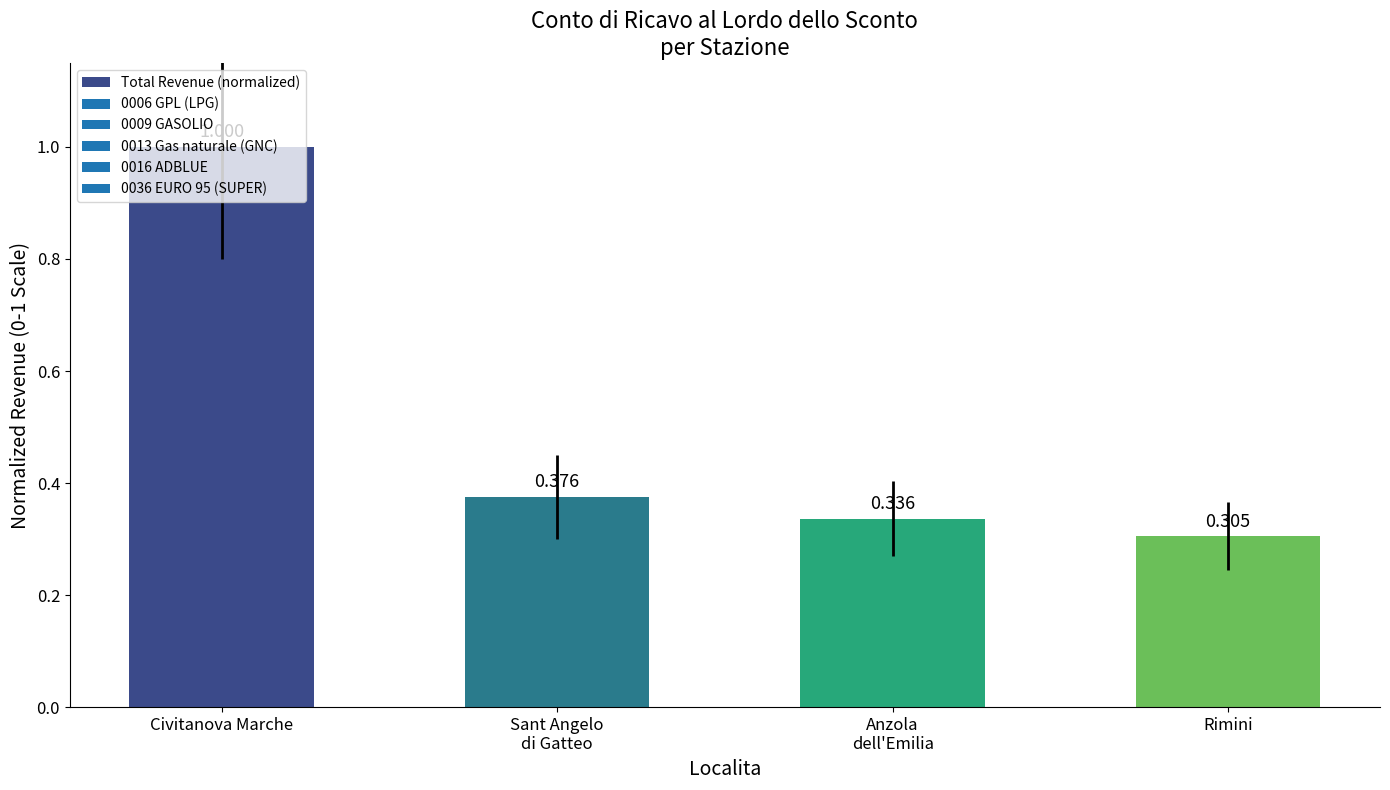

What is the difference between the maximum and second lowest values?

0.7